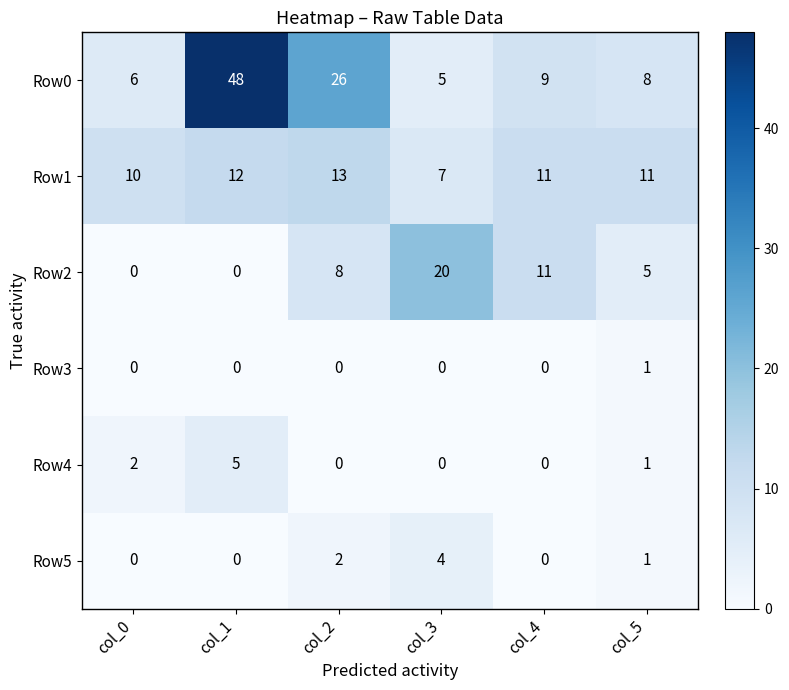

What is the difference between the Row2 values at col_3 and col_2?

12